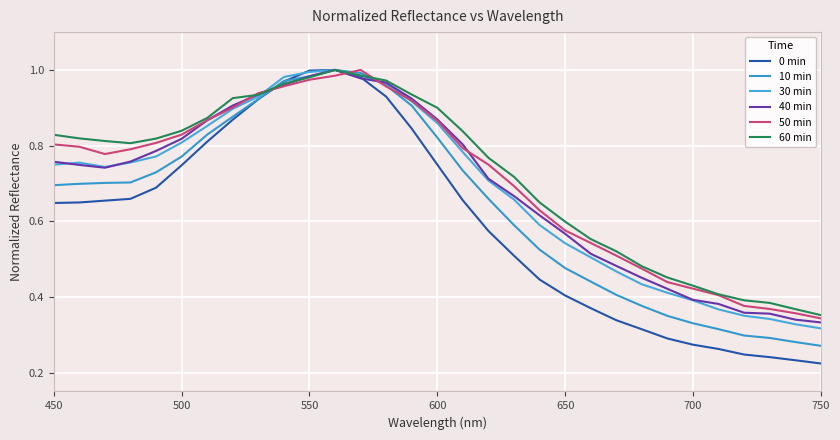

Reading left to right, transcribe all the data shown in this chart.

0 min: 0.6	0.6	0.7	0.7	0.7	0.7	0.8	0.9	0.9	1.0	1.0	1.0	1.0	0.9	0.8	0.7	0.7	0.6	0.5	0.4	0.4	0.4	0.3	0.3	0.3	0.3	0.3	0.2	0.2	0.2	0.2
10 min: 0.7	0.7	0.7	0.7	0.7	0.8	0.8	0.9	0.9	1.0	1.0	1.0	1.0	1.0	0.9	0.8	0.7	0.7	0.6	0.5	0.5	0.4	0.4	0.4	0.3	0.3	0.3	0.3	0.3	0.3	0.3
30 min: 0.7	0.8	0.7	0.8	0.8	0.8	0.9	0.9	0.9	1.0	1.0	1.0	1.0	1.0	0.9	0.9	0.8	0.7	0.7	0.6	0.5	0.5	0.5	0.4	0.4	0.4	0.4	0.4	0.3	0.3	0.3
40 min: 0.8	0.7	0.7	0.8	0.8	0.8	0.9	0.9	0.9	1.0	1.0	1.0	1.0	1.0	0.9	0.9	0.8	0.7	0.7	0.6	0.6	0.5	0.5	0.5	0.4	0.4	0.4	0.4	0.4	0.3	0.3
50 min: 0.8	0.8	0.8	0.8	0.8	0.8	0.9	0.9	0.9	1.0	1.0	1.0	1.0	1.0	0.9	0.9	0.8	0.7	0.7	0.6	0.6	0.5	0.5	0.5	0.4	0.4	0.4	0.4	0.4	0.4	0.3
60 min: 0.8	0.8	0.8	0.8	0.8	0.8	0.9	0.9	0.9	1.0	1.0	1.0	1.0	1.0	0.9	0.9	0.8	0.8	0.7	0.6	0.6	0.6	0.5	0.5	0.5	0.4	0.4	0.4	0.4	0.4	0.4